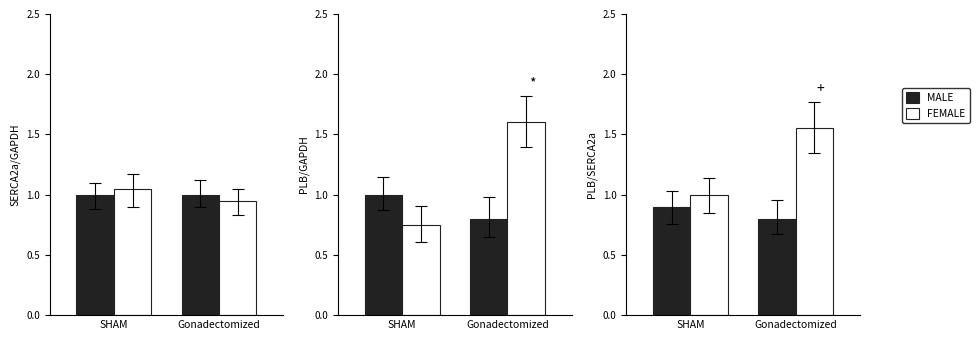

Which series has the widest spread of values?

FEMALE